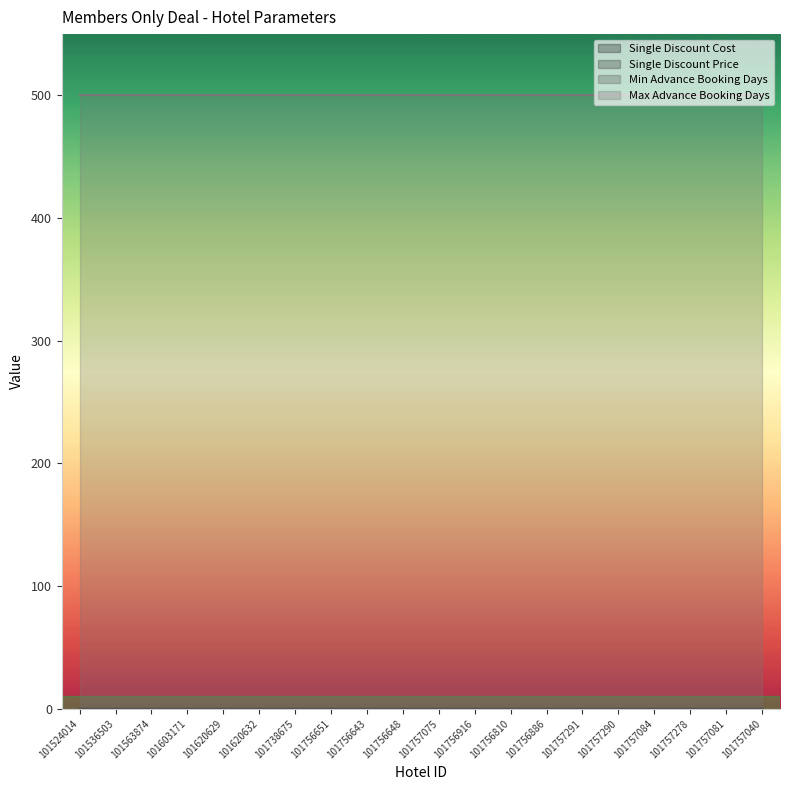

At which label is Min Advance Booking Days closest to 0?

101524014